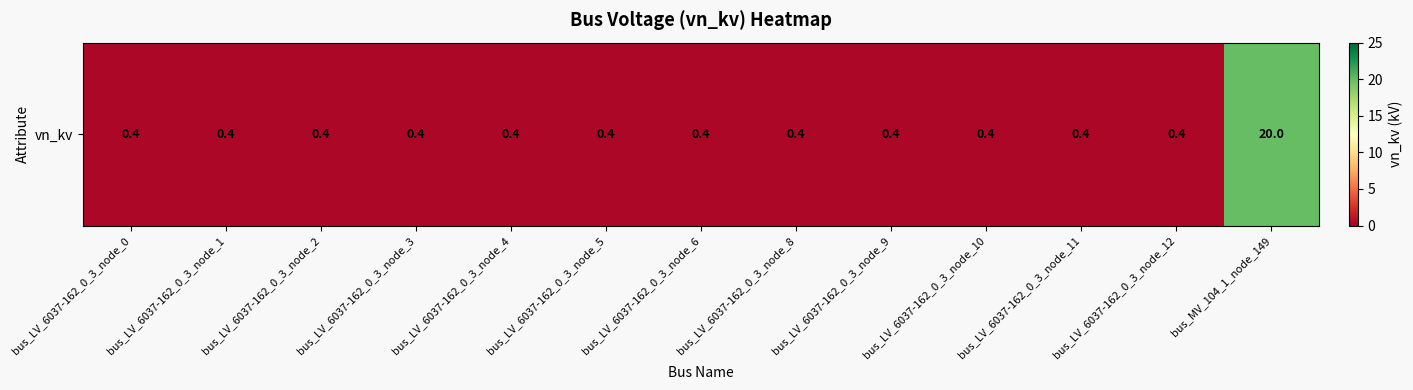

List the labels in order of value, largest first.

bus_MV_104_1_node_149, bus_LV_6037-162_0_3_node_0, bus_LV_6037-162_0_3_node_1, bus_LV_6037-162_0_3_node_2, bus_LV_6037-162_0_3_node_3, bus_LV_6037-162_0_3_node_4, bus_LV_6037-162_0_3_node_5, bus_LV_6037-162_0_3_node_6, bus_LV_6037-162_0_3_node_8, bus_LV_6037-162_0_3_node_9, bus_LV_6037-162_0_3_node_10, bus_LV_6037-162_0_3_node_11, bus_LV_6037-162_0_3_node_12